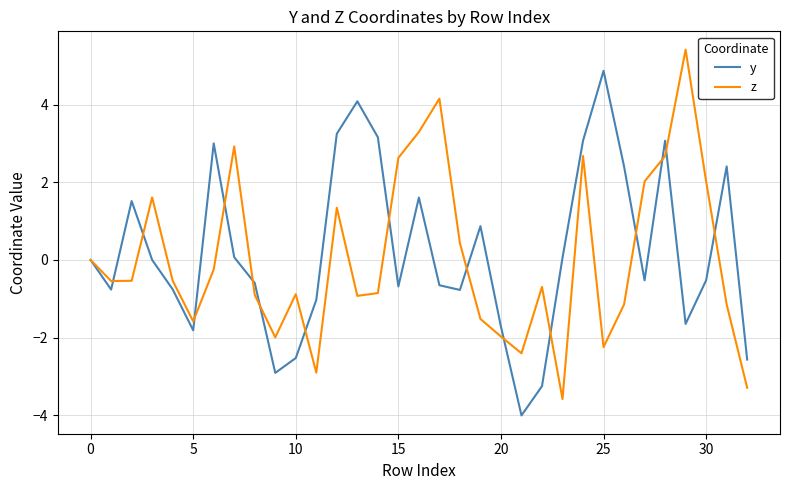

Rank the series by their maximum value, from lowest to highest.

y, z